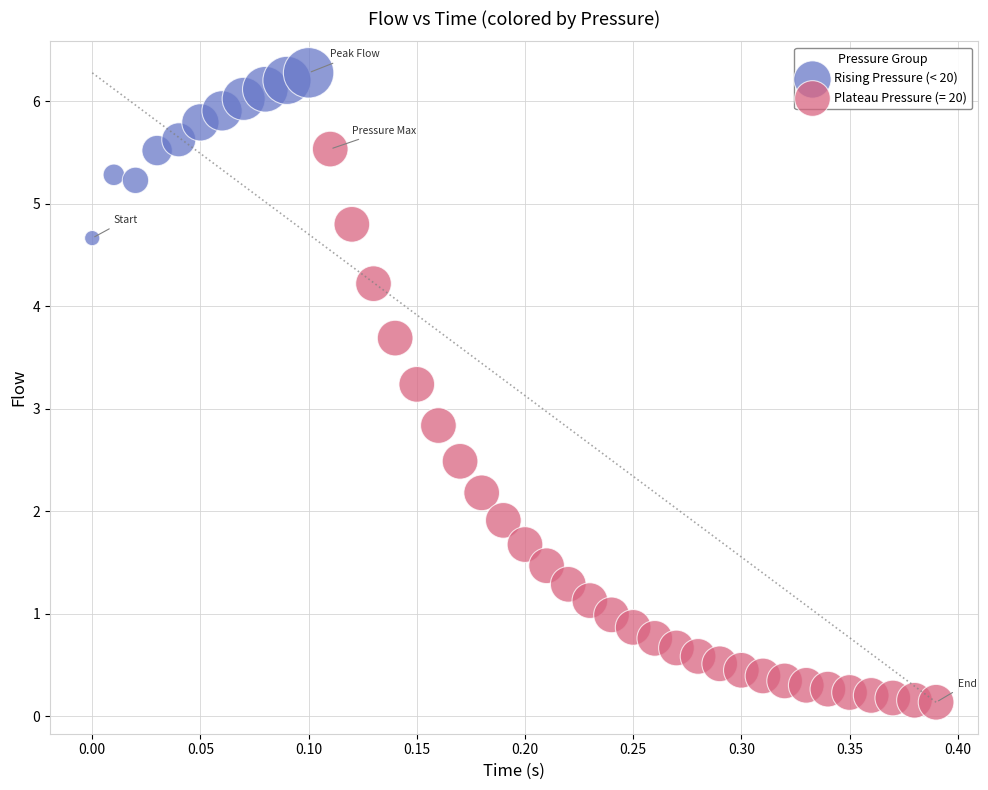

Which series contains the highest Y value?

Rising Pressure (< 20)